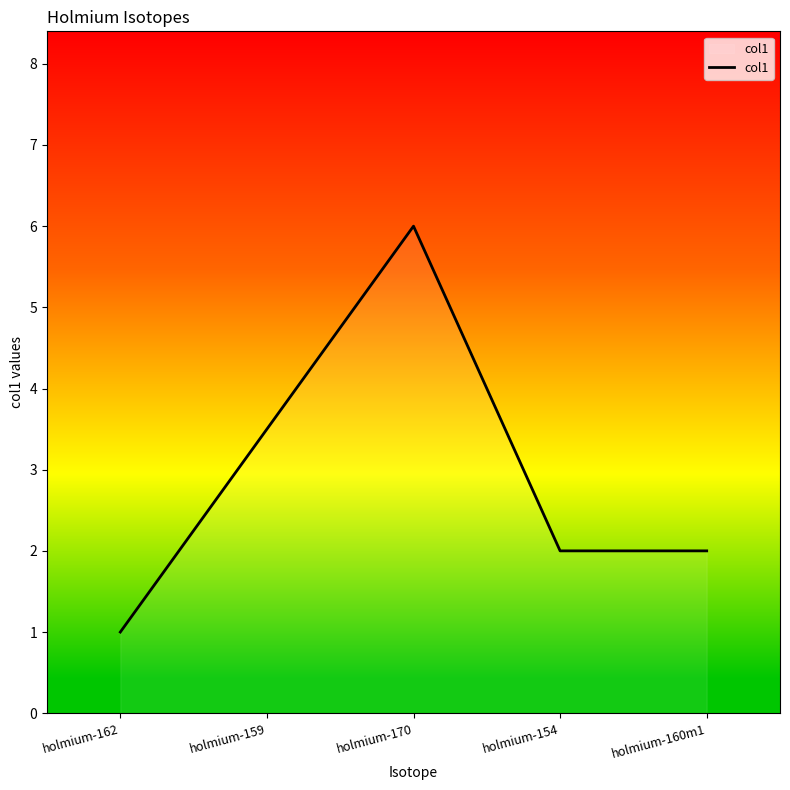

What is the difference between the maximum and second lowest values?

4.0